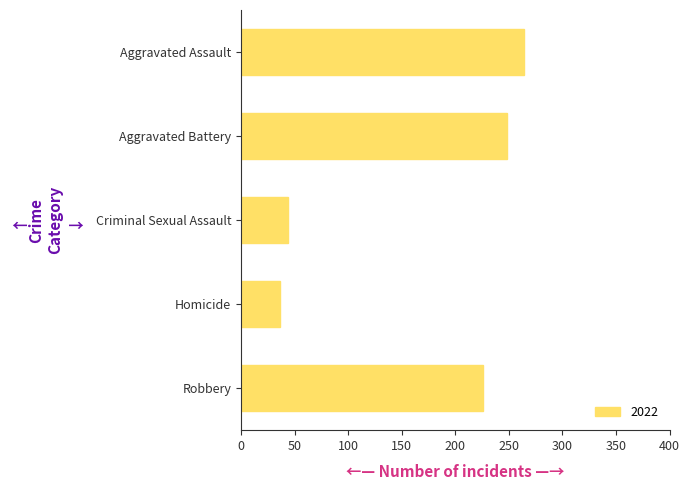

Between Criminal Sexual Assault and Homicide, which is larger?

Criminal Sexual Assault